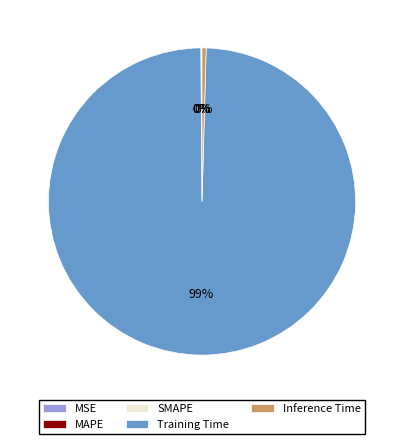

What is the largest slice in the pie chart?

Training Time